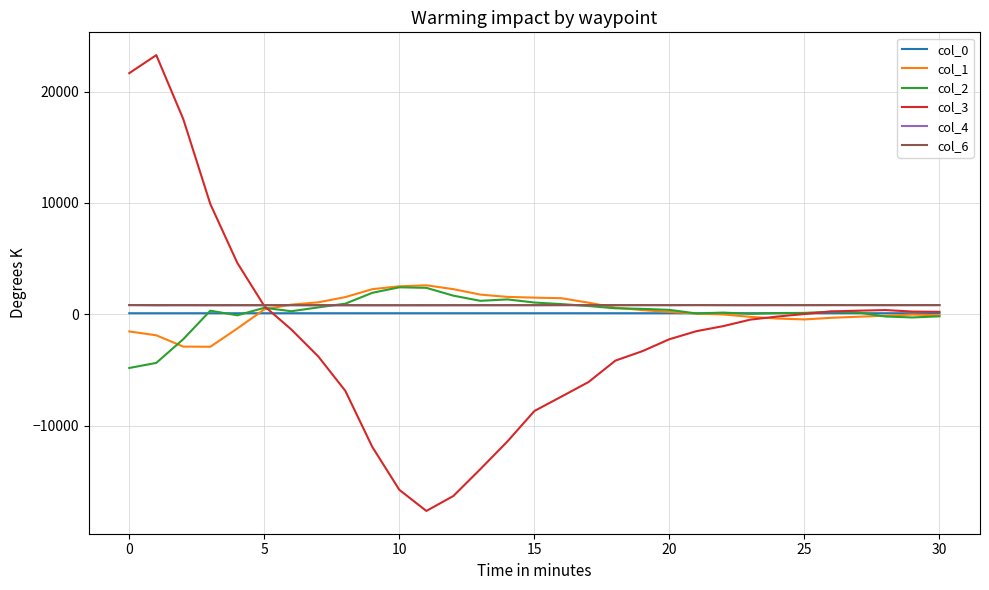

True or false: col_0 and col_4 cross at least once.

False